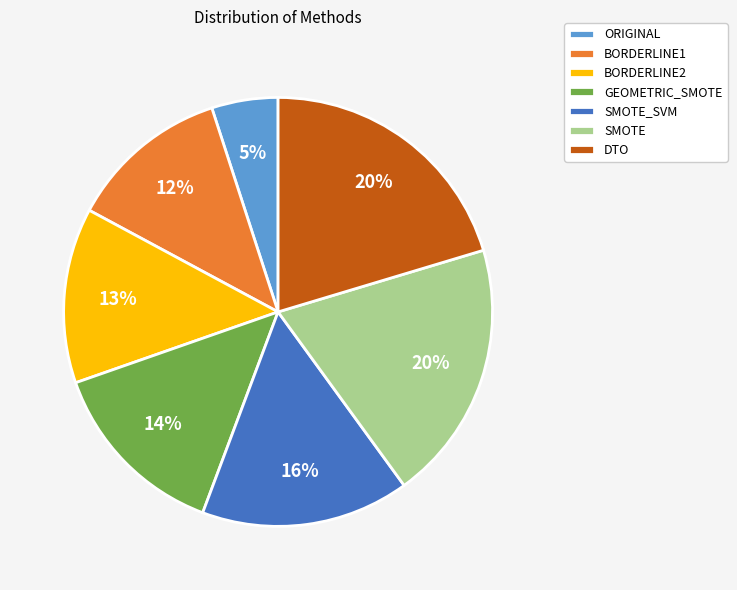

Count the number of slices in the pie.

7